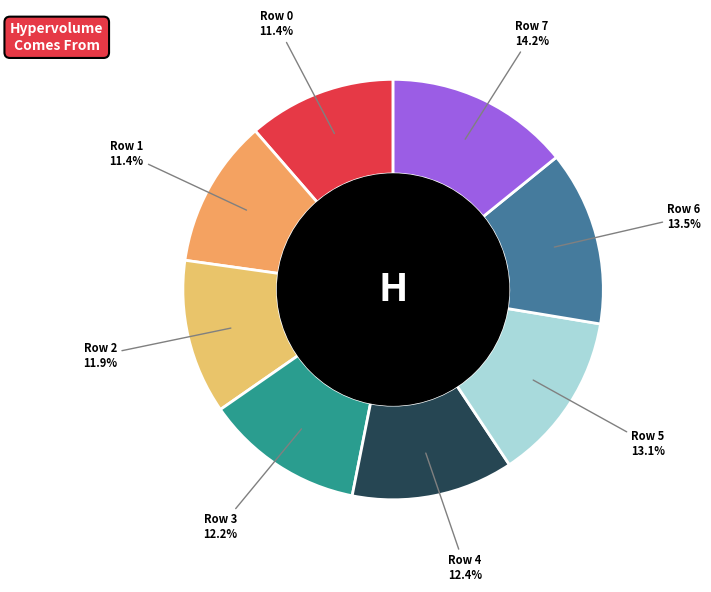

What is the ratio of the value at Row 6 to the value at Row 5?

1.0